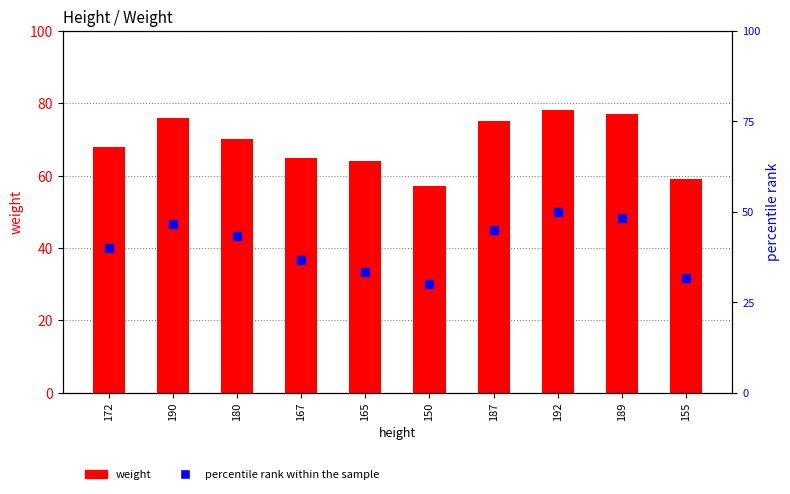

At which category is the sum across all series the highest?

192